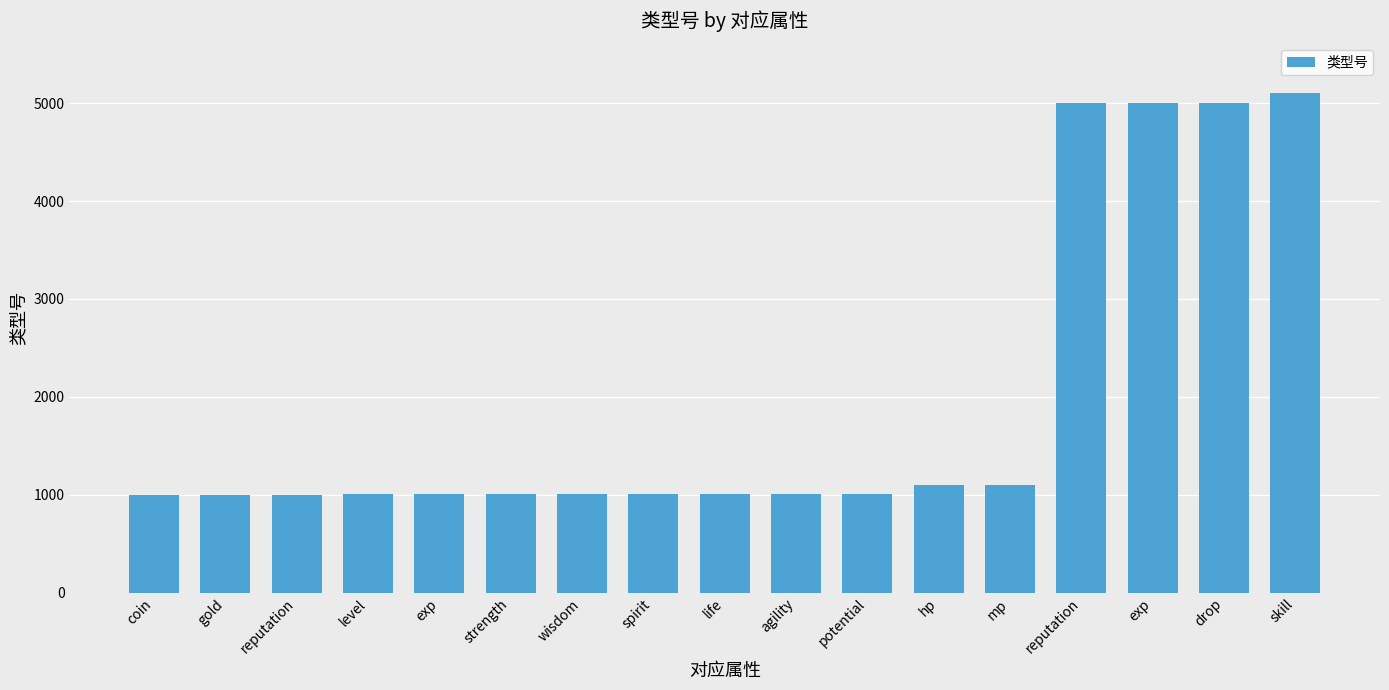

Which category has the lowest value across all series?

coin